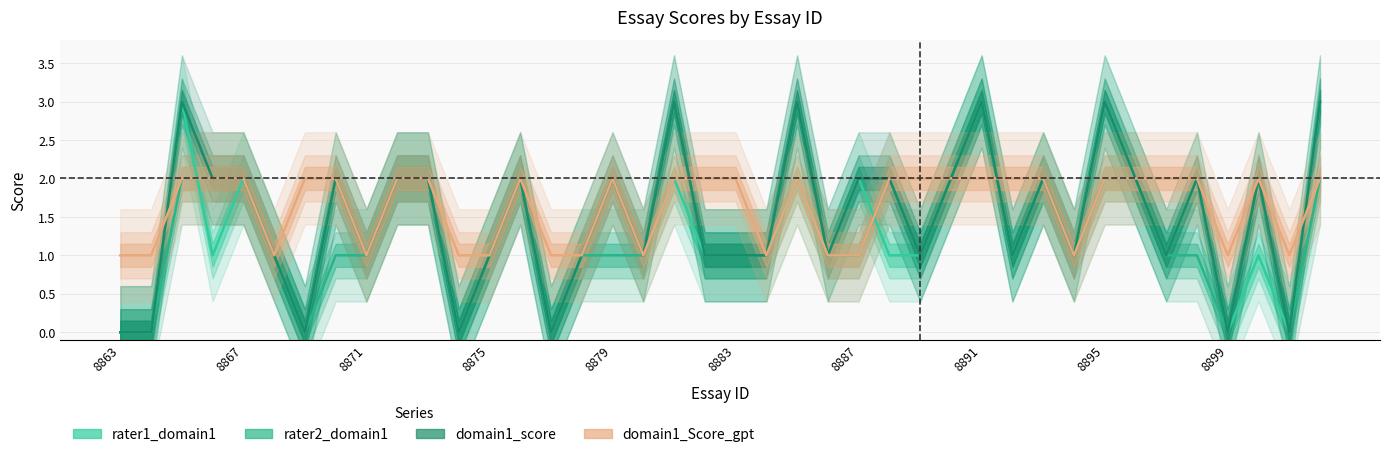

Does the chart have visible grid lines?

Yes